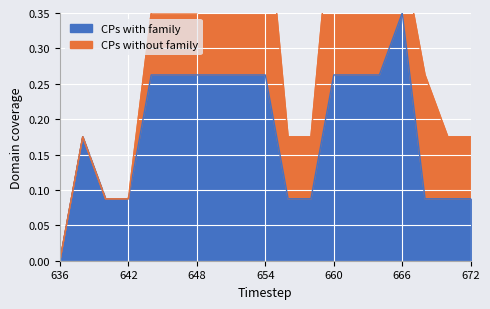

How many values are between 0 and 1?

19